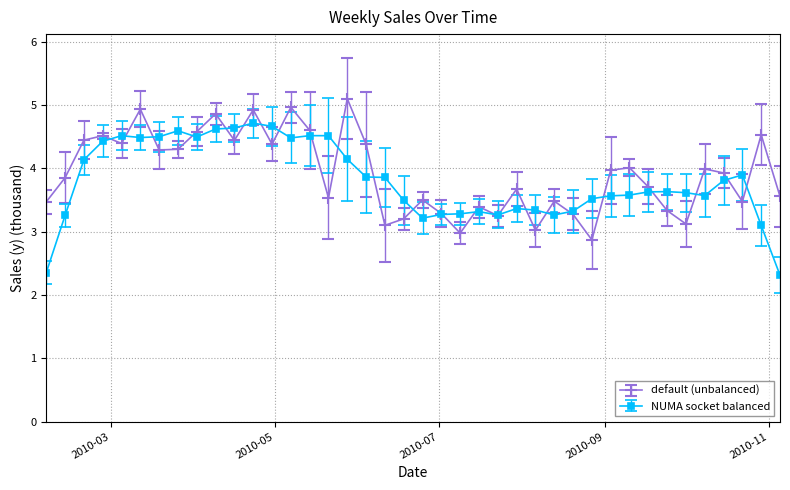

Rank the series by their maximum value, from highest to lowest.

default (unbalanced), NUMA socket balanced